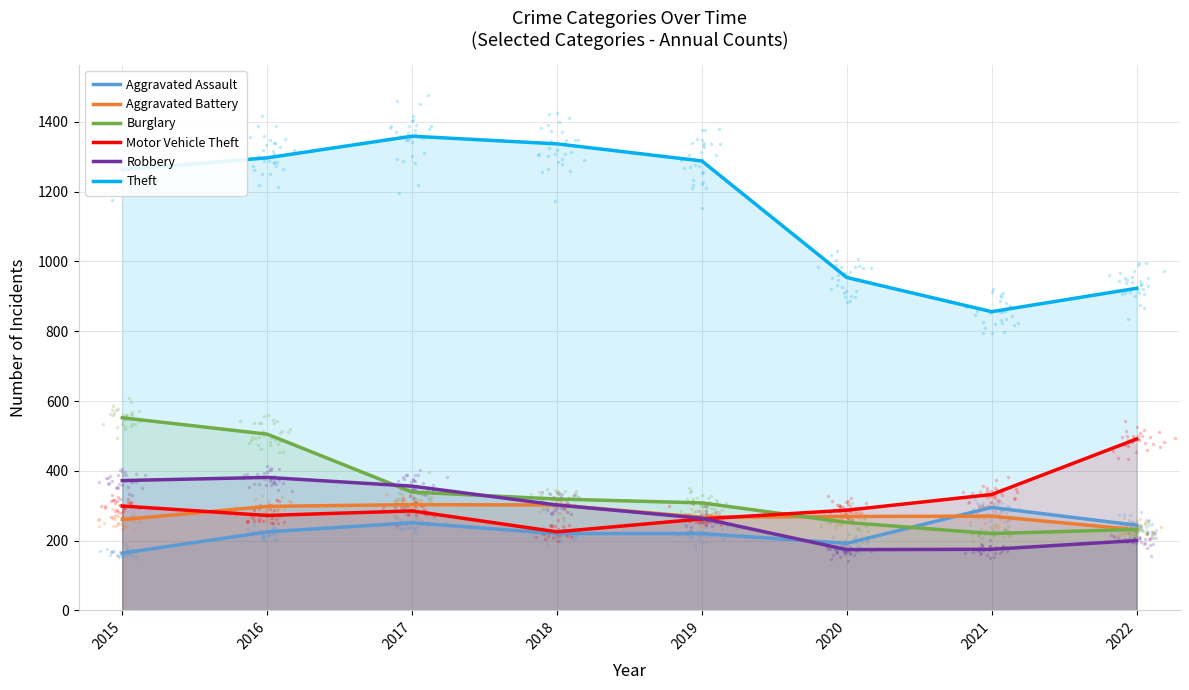

Which series reaches the maximum Y coordinate?

Theft